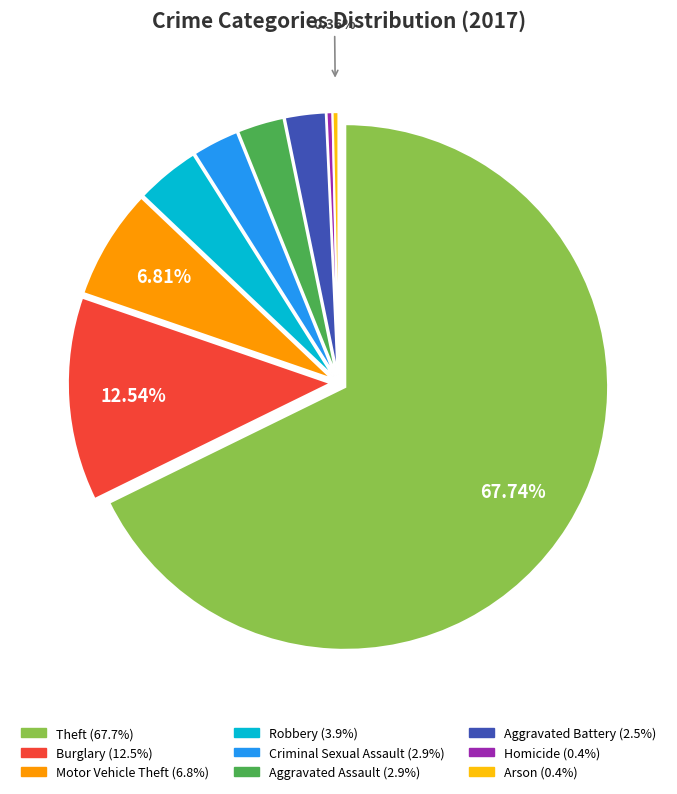

Is there a majority slice in this chart?

Yes